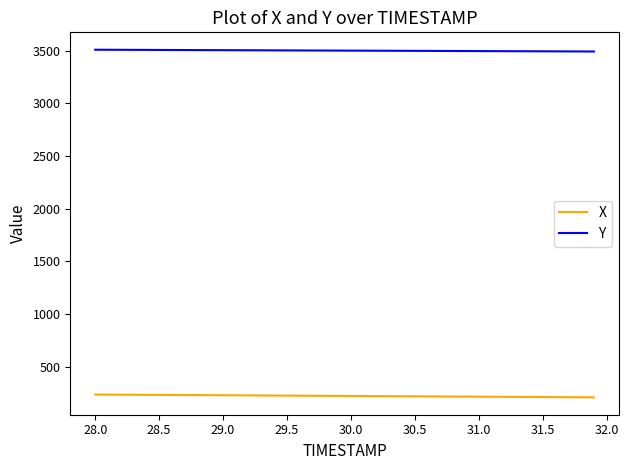

What is the minimum value for X?

209.8